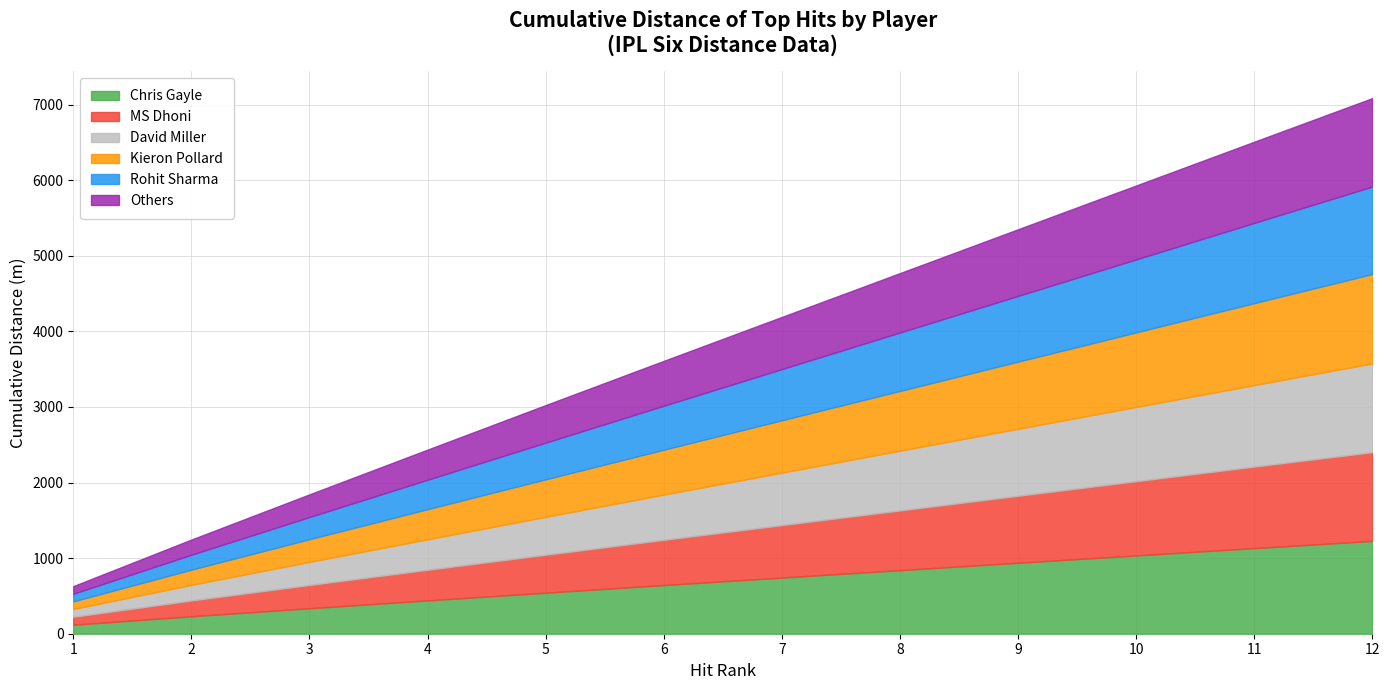

How many lines are shown in the chart?

6